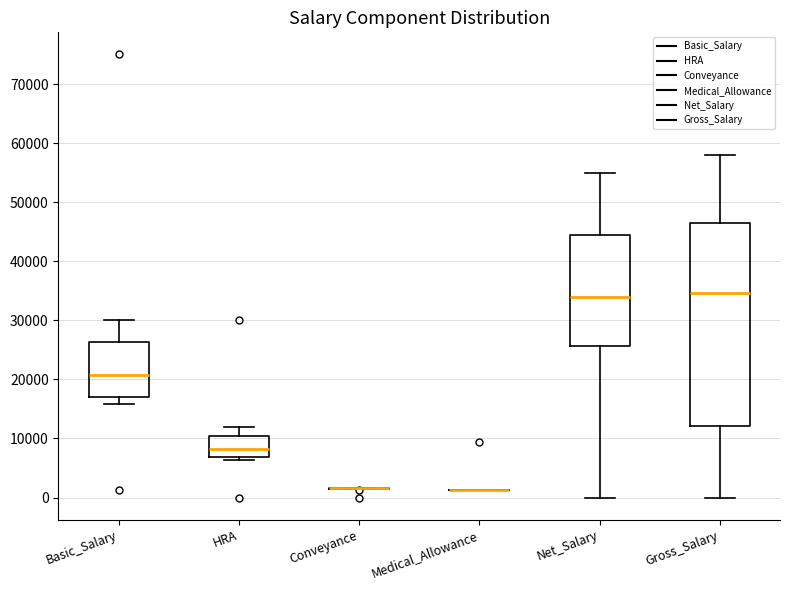

Reading left to right, transcribe this box plot: for each box, give where its median line is, the range the box spans, and where its two whiskers end, as read against the y-axis. The values are not printed on the chart, so give them approximately, as read against the axis.

Basic_Salary: median 21000, box 17000 to 26000, whiskers 16000 to 30000
HRA: median 8000, box 7000 to 11000, whiskers 6000 to 12000
Conveyance: box collapsed to a line at 2000, whiskers 2000 to 2000
Medical_Allowance: box collapsed to a line at 1000, whiskers 1000 to 1000
Net_Salary: median 34000, box 26000 to 44000, whiskers 0 to 55000
Gross_Salary: median 35000, box 12000 to 46000, whiskers 0 to 58000